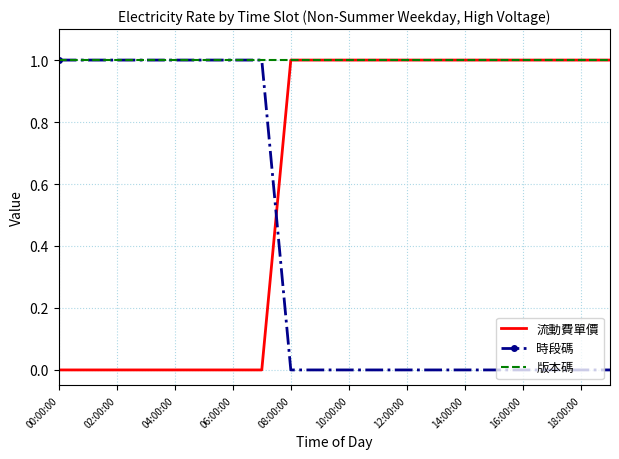

How many times do 流動費單價 and 時段碼 cross each other?

1